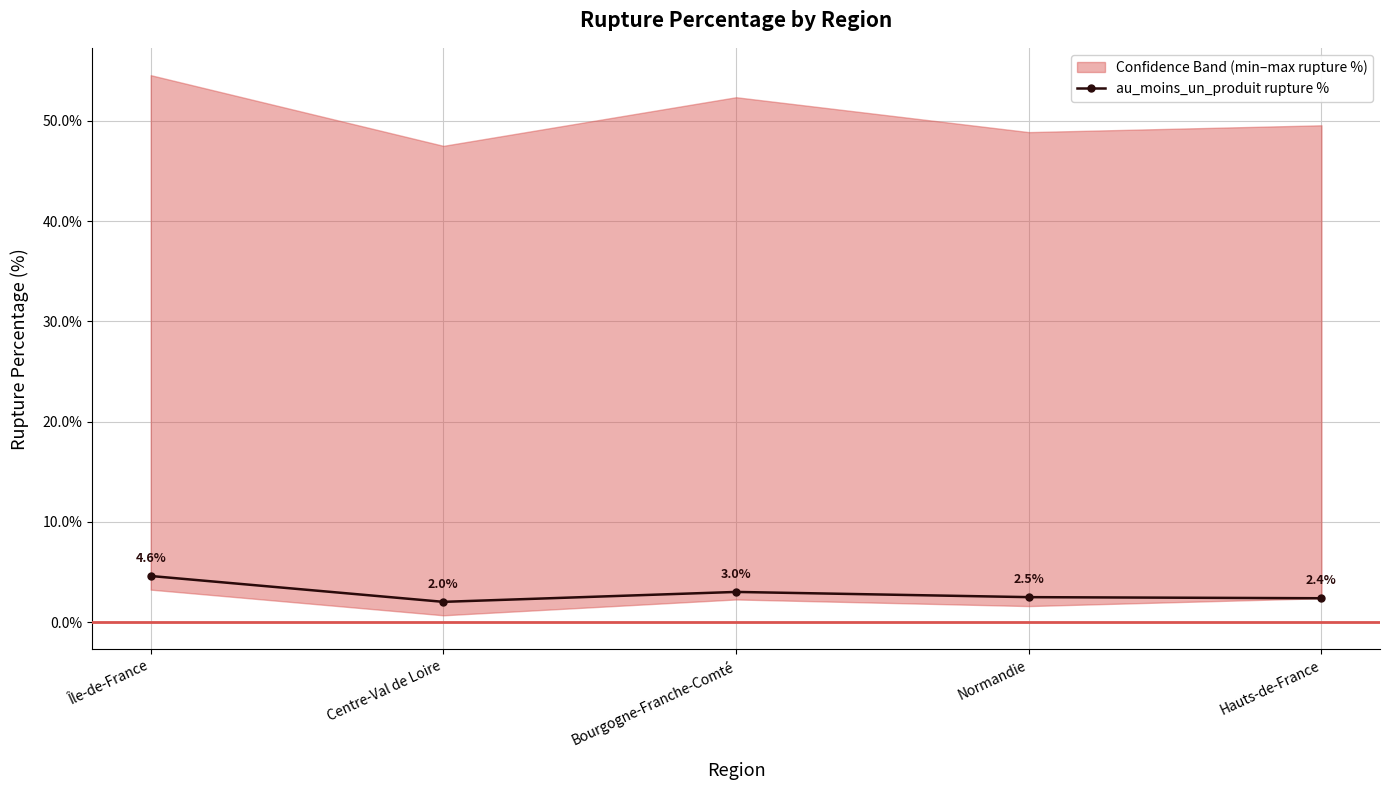

What is the change in value from Île-de-France to Normandie?

-2.1